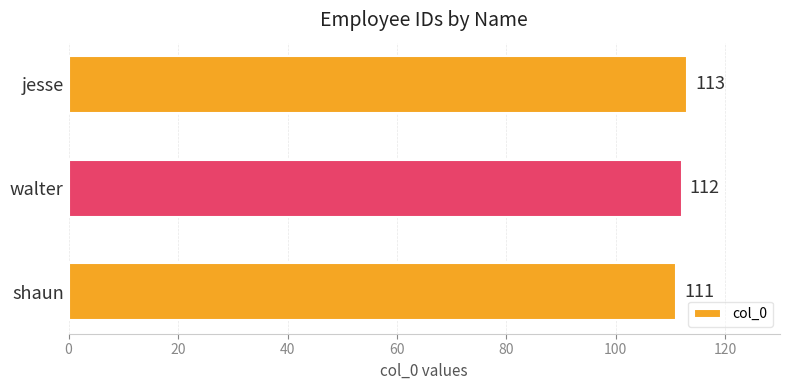

What is the difference between the second highest and minimum values?

1